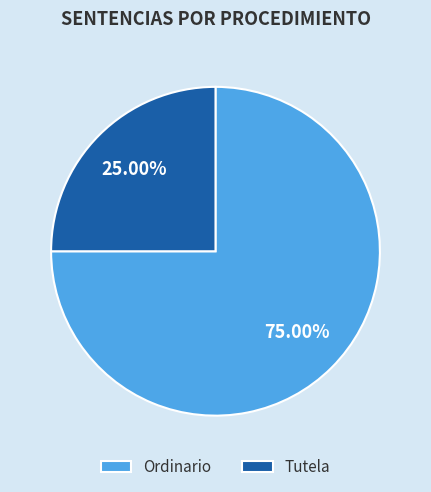

Is Tutela the majority of the pie?

No